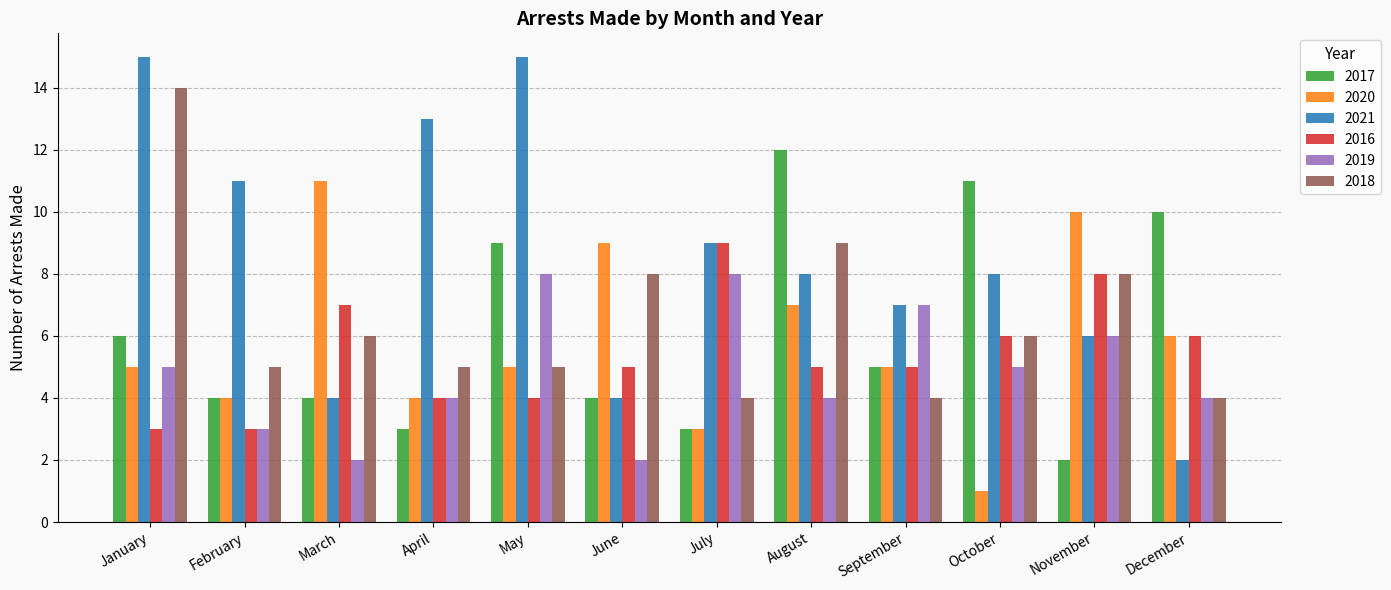

How many data points does each series have?

12